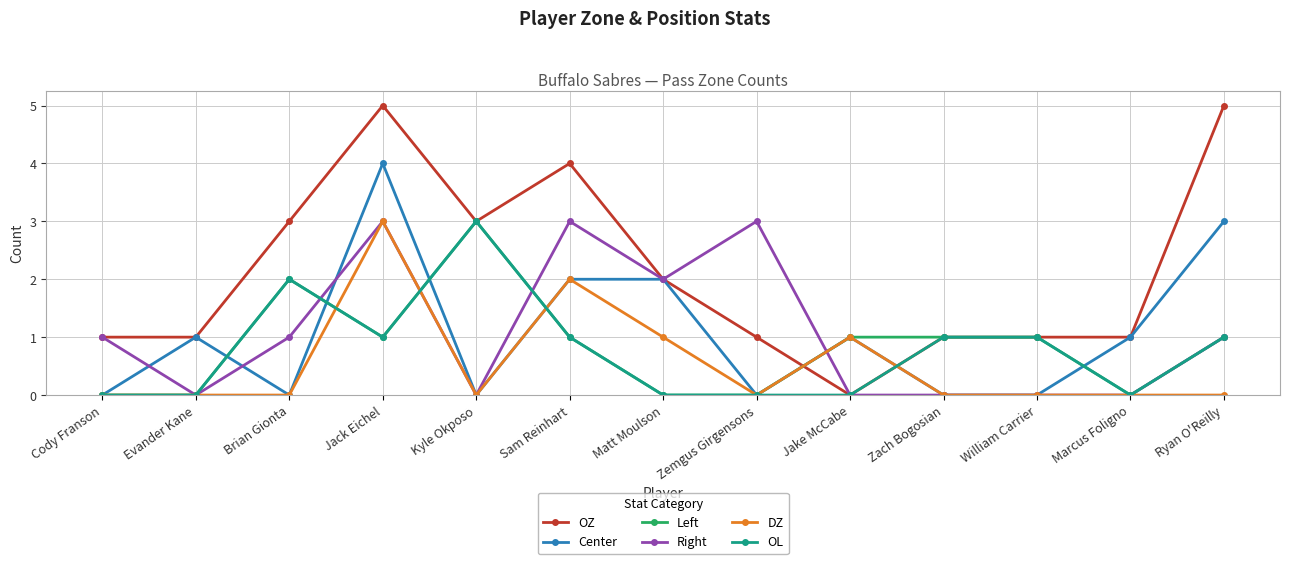

How many categories are shown in the chart?

13